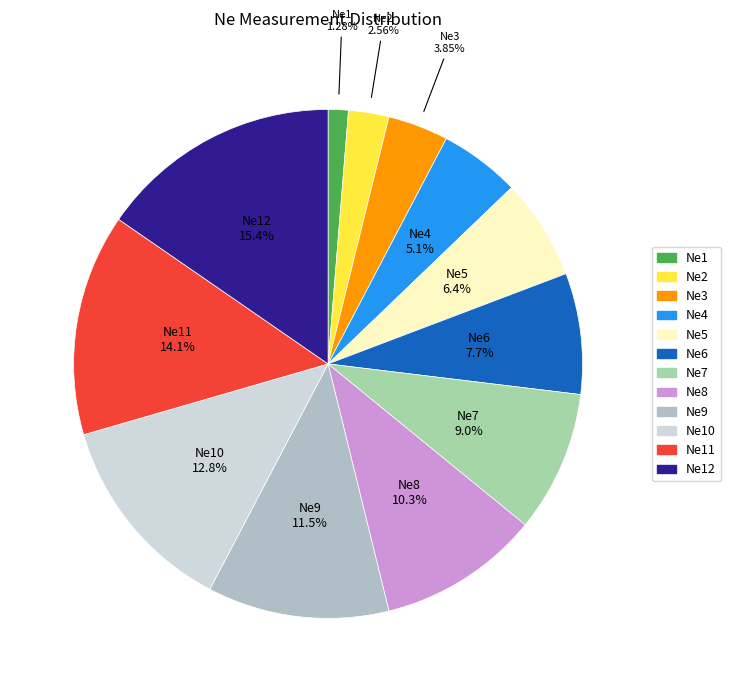

How many slices are in this pie chart?

12